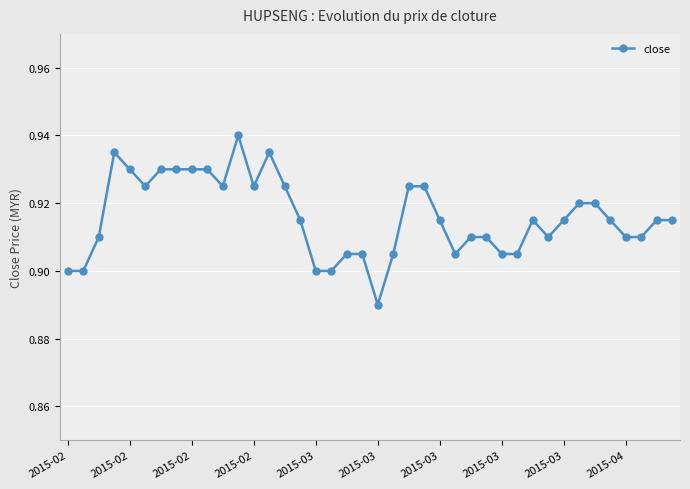

Count the values in the range 0 to 1.

40